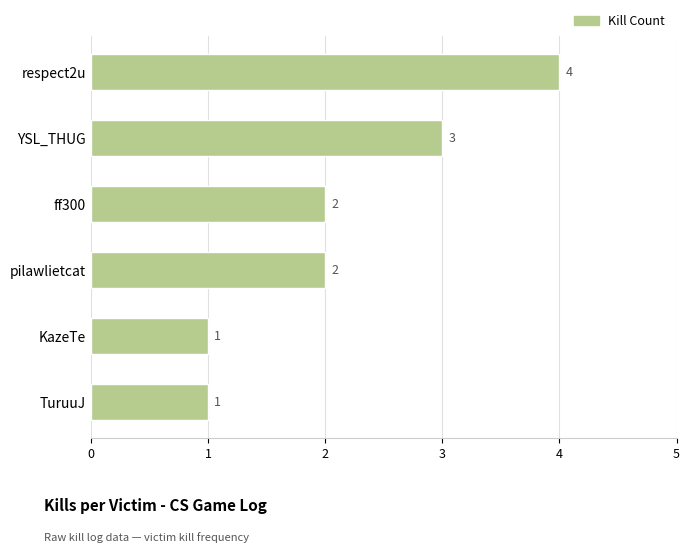

What is the sum of the values at pilawlietcat and YSL_THUG?

5